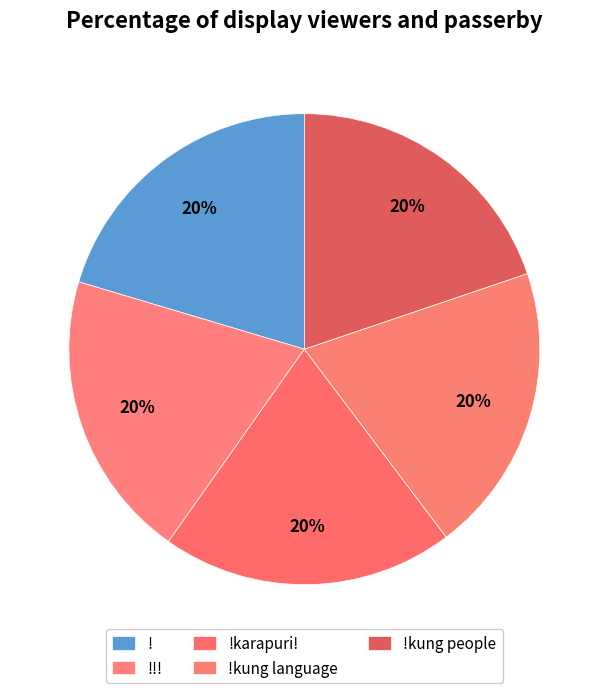

To the nearest percent, what percentage of the pie is !?

20%